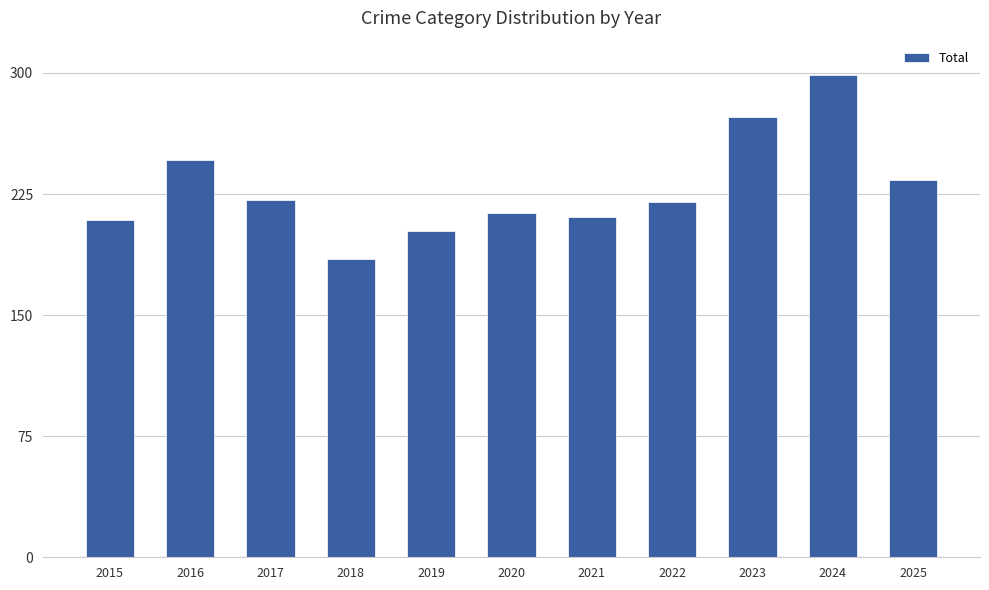

What is the difference between the maximum and minimum values?

114